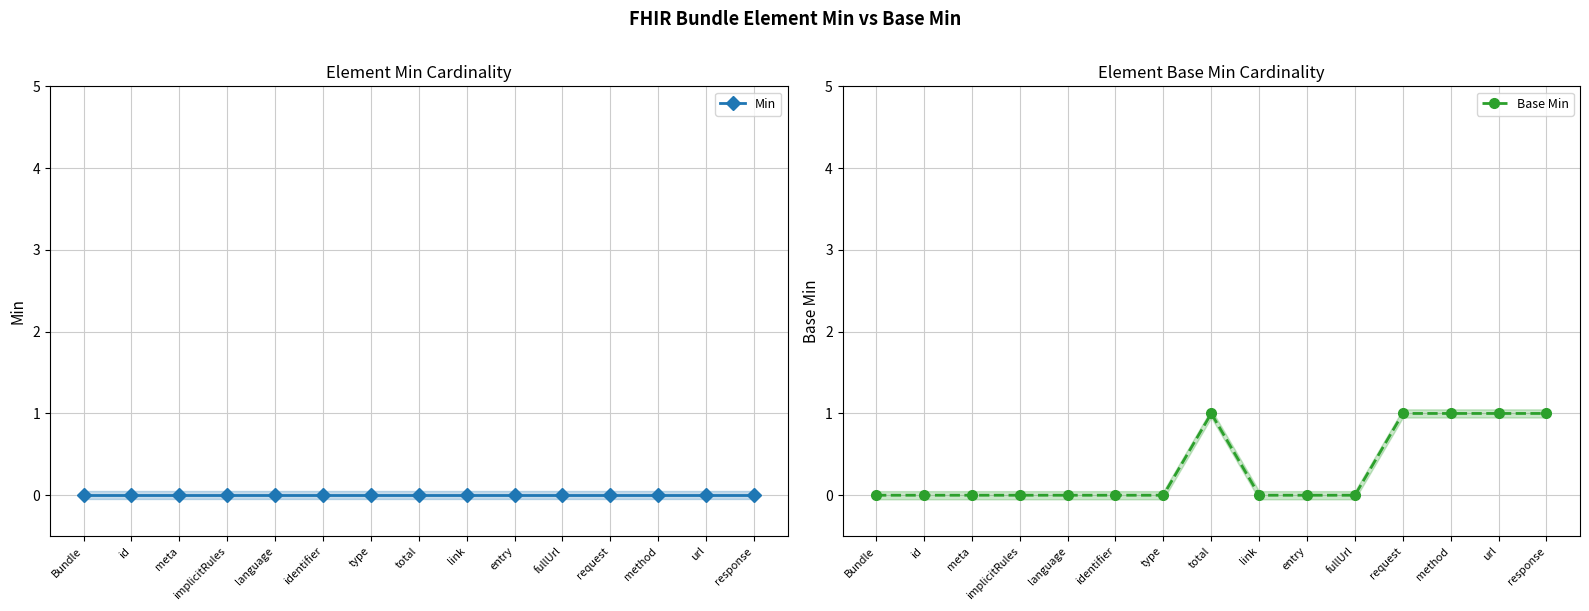

Which series has the widest spread of values?

Base Min